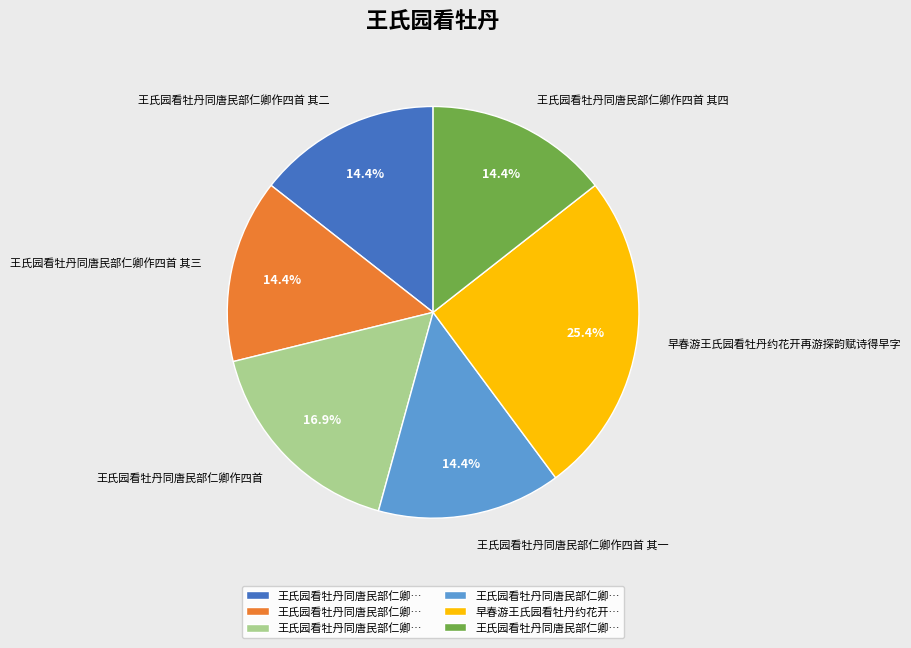

What percentage do 王氏园看牡丹同唐民部仁卿作四首 其一 and 王氏园看牡丹同唐民部仁卿作四首 其二 together represent?

28.8%